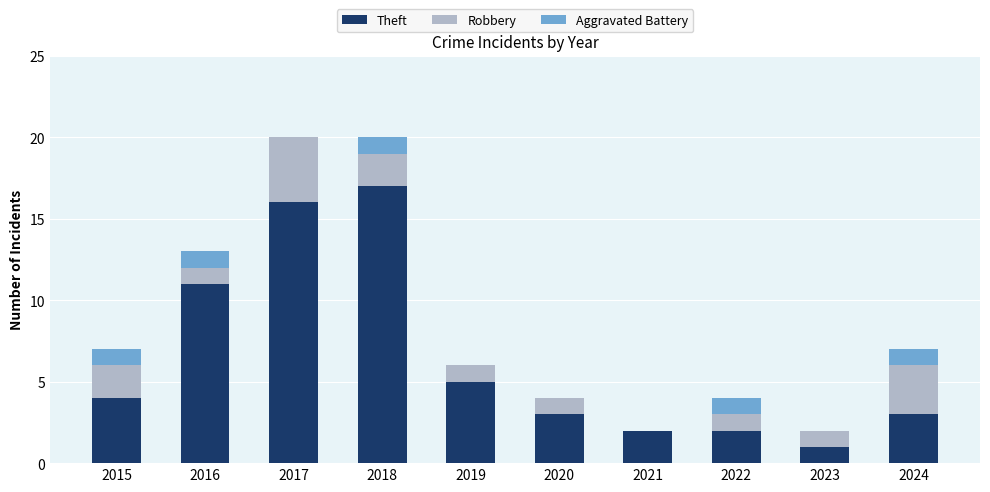

Count the number of data series in this chart.

3